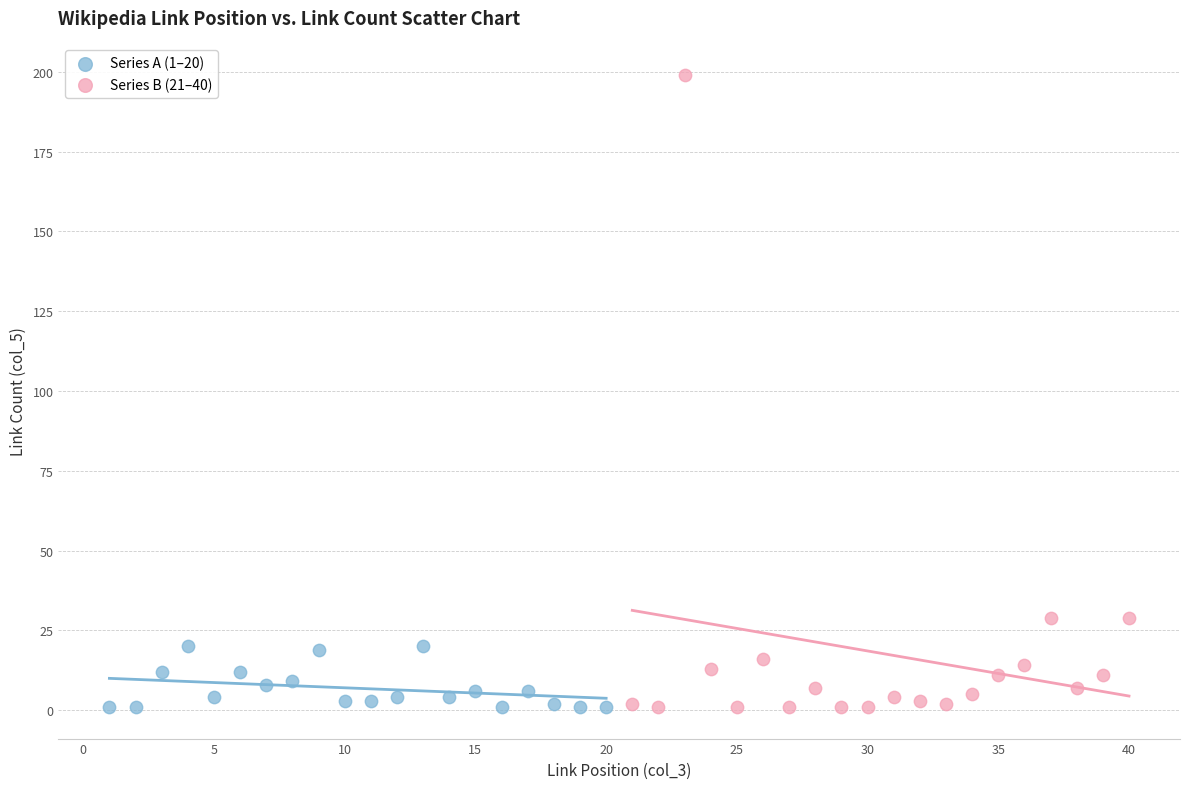

Which series has the widest spread of Y values?

Series B (21–40)